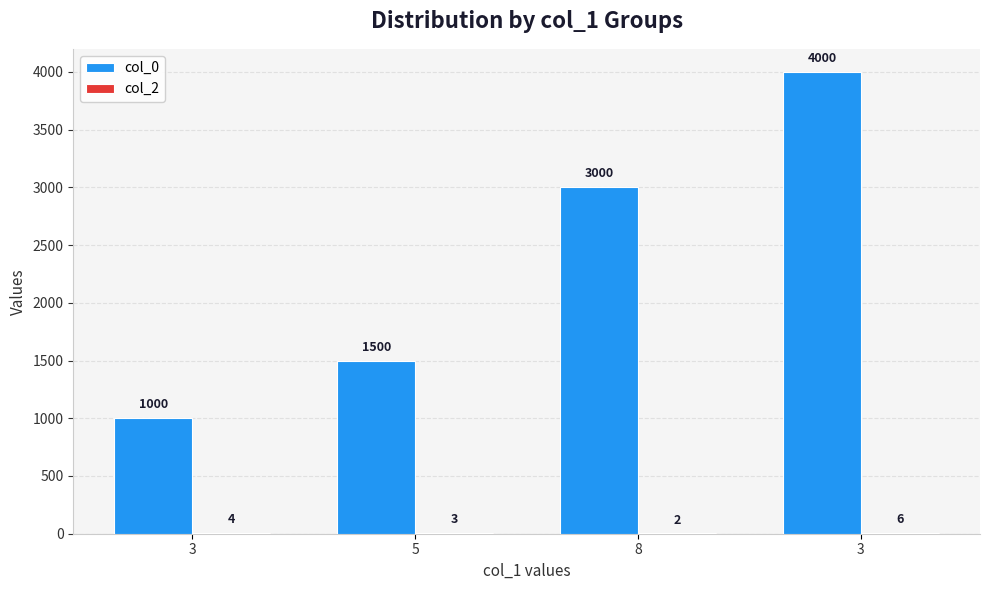

How many groups of bars are there?

4